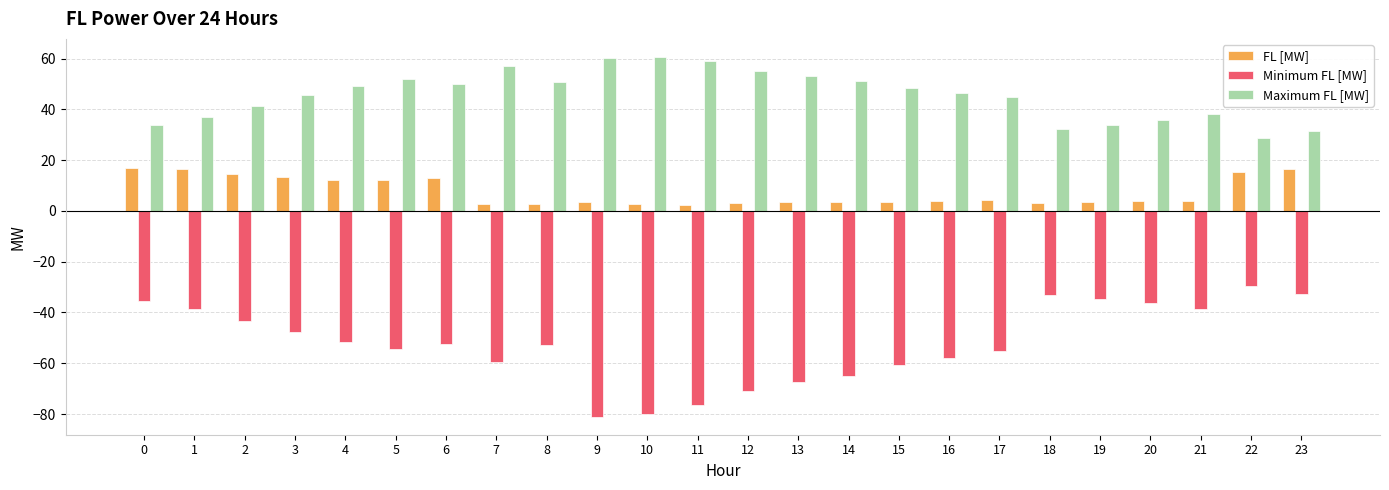

What are all the series names shown in the legend?

FL [MW], Minimum FL [MW], Maximum FL [MW]